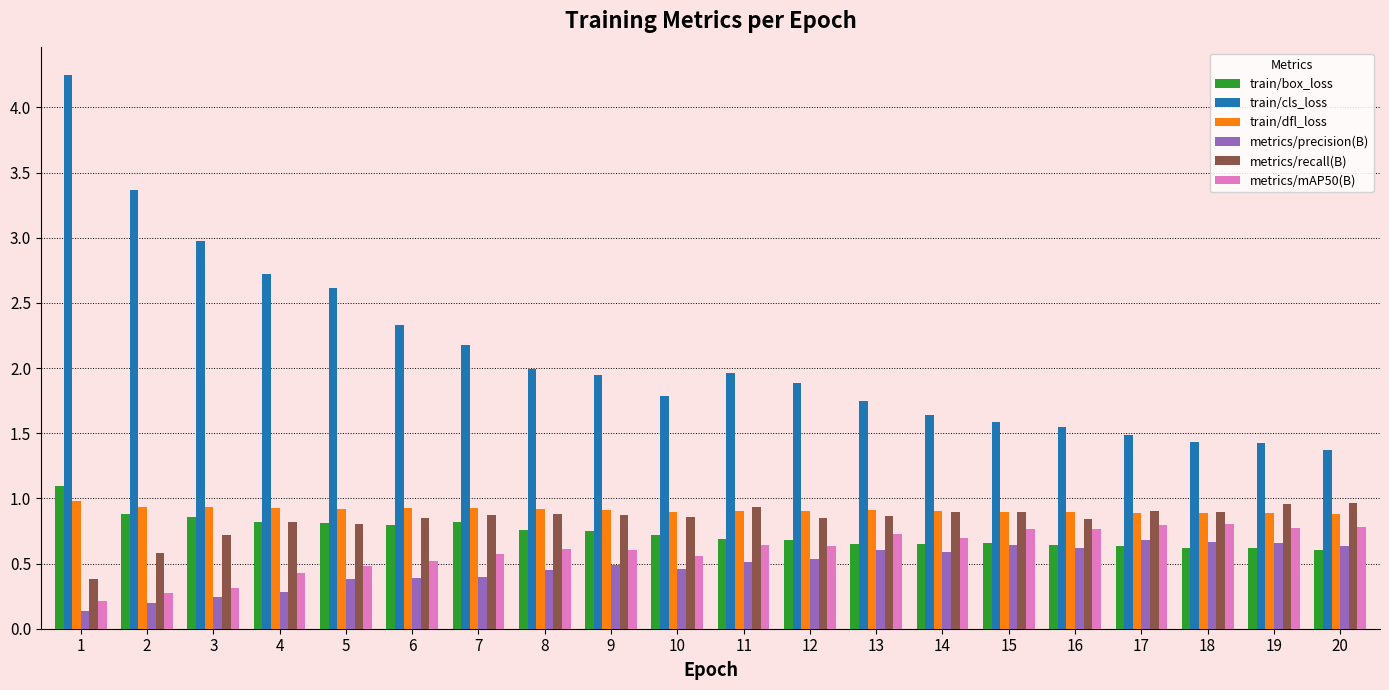

What are all the series names shown in the legend?

train/box_loss, train/cls_loss, train/dfl_loss, metrics/precision(B), metrics/recall(B), metrics/mAP50(B)